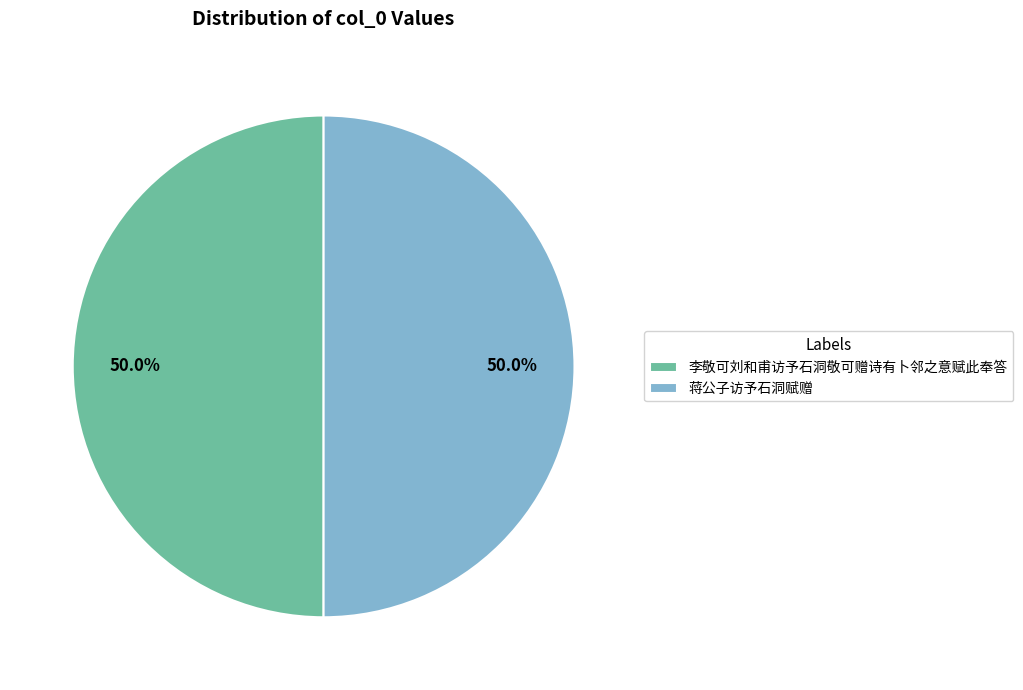

To the nearest percent, what is the average slice percentage?

50%